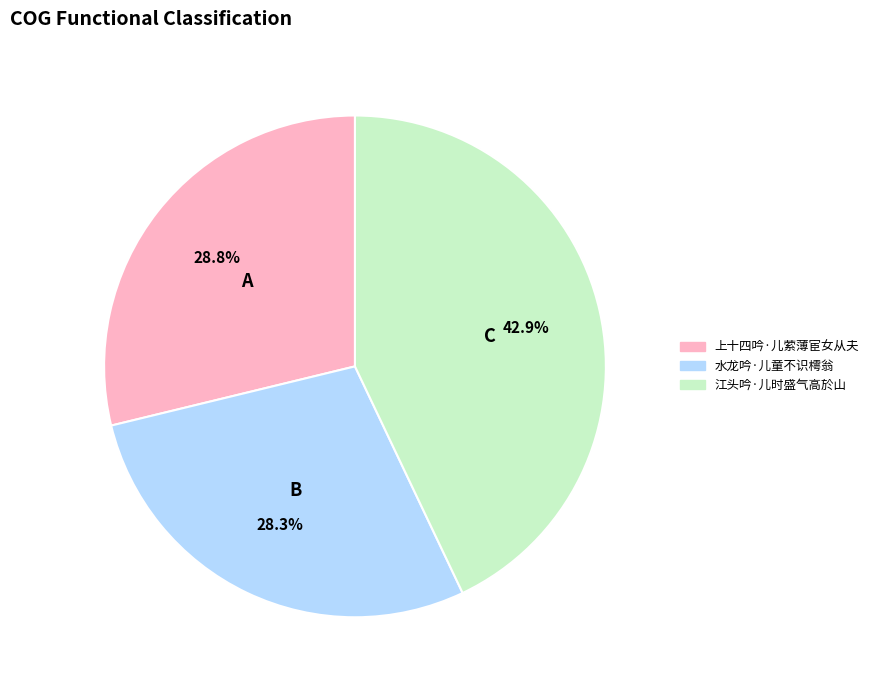

What percentage is NOT represented by 上十四吟·儿萦薄宦女从夫?

71.2%